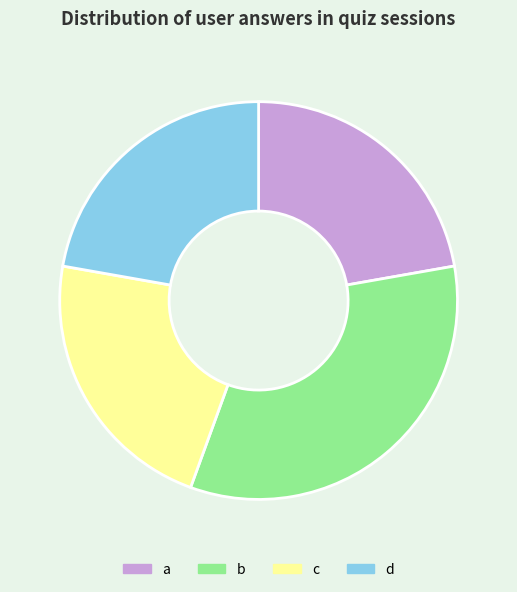

Which category has the biggest portion of the pie?

b